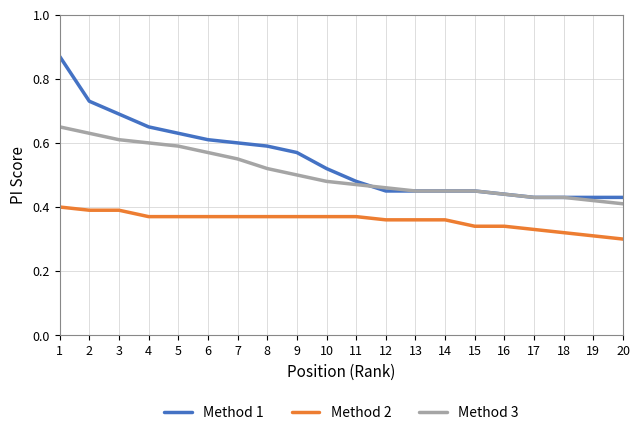

The value of Method 3 at 14 is 0.5. True or false?

True